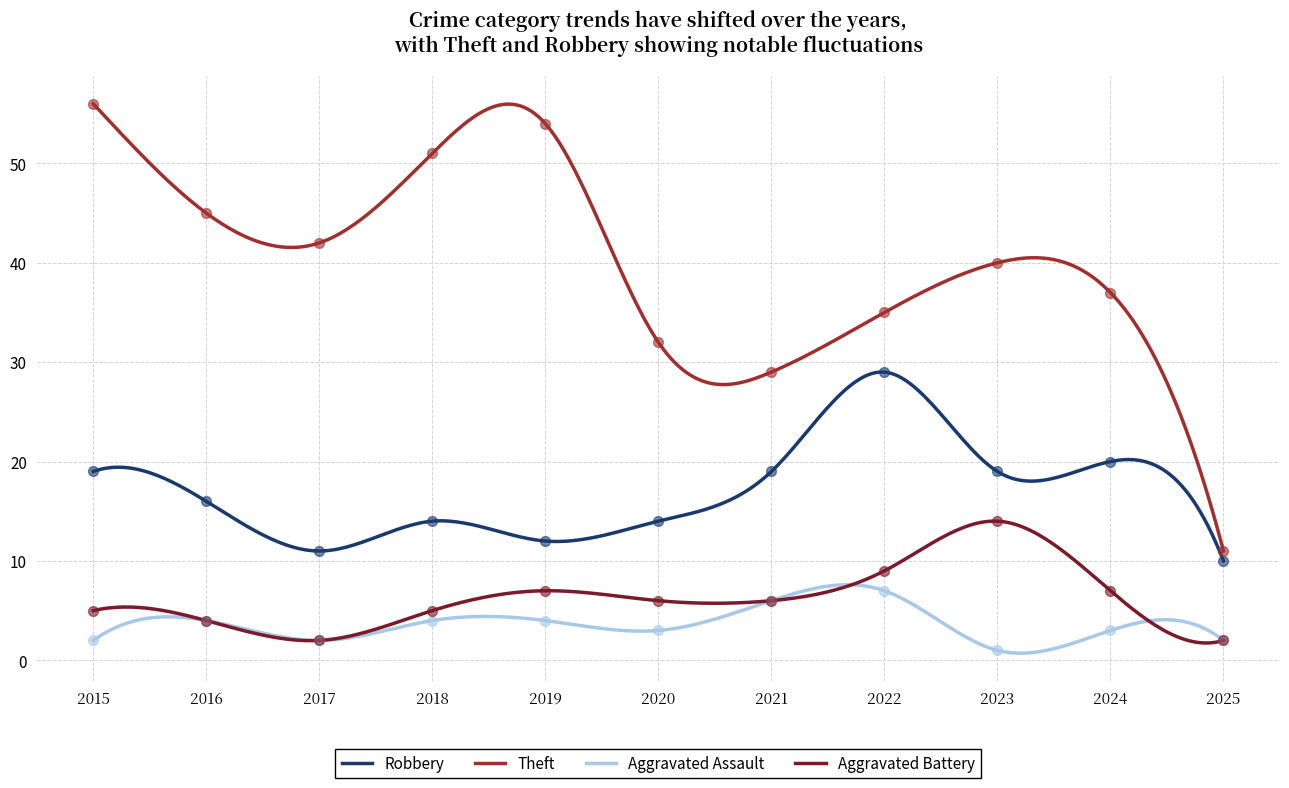

What is the total value across all series at 2017?

57